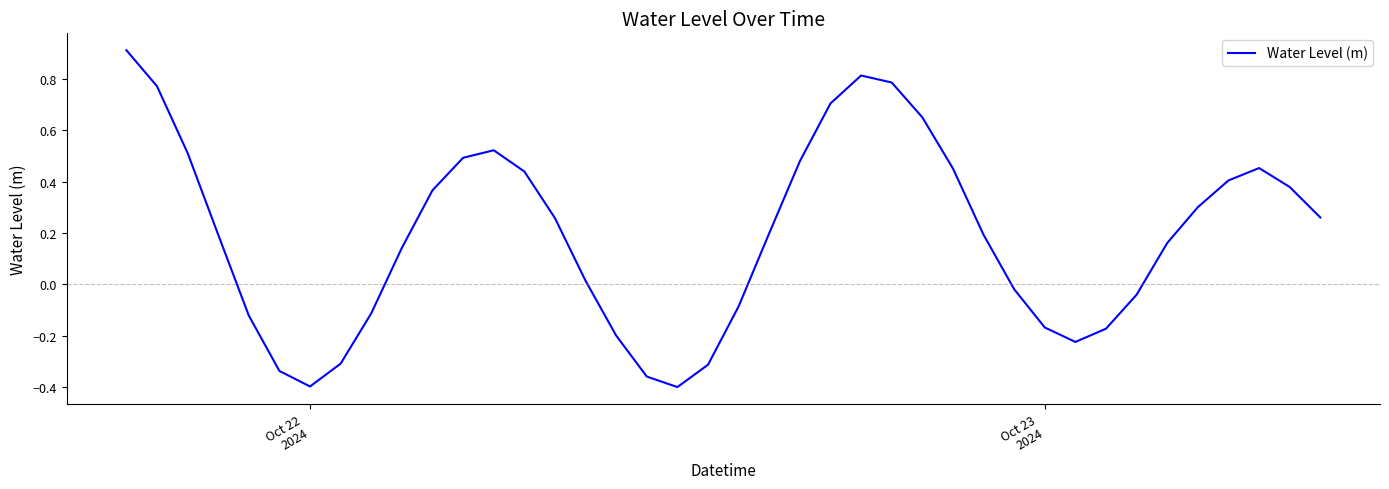

What is the greatest value displayed?

0.9